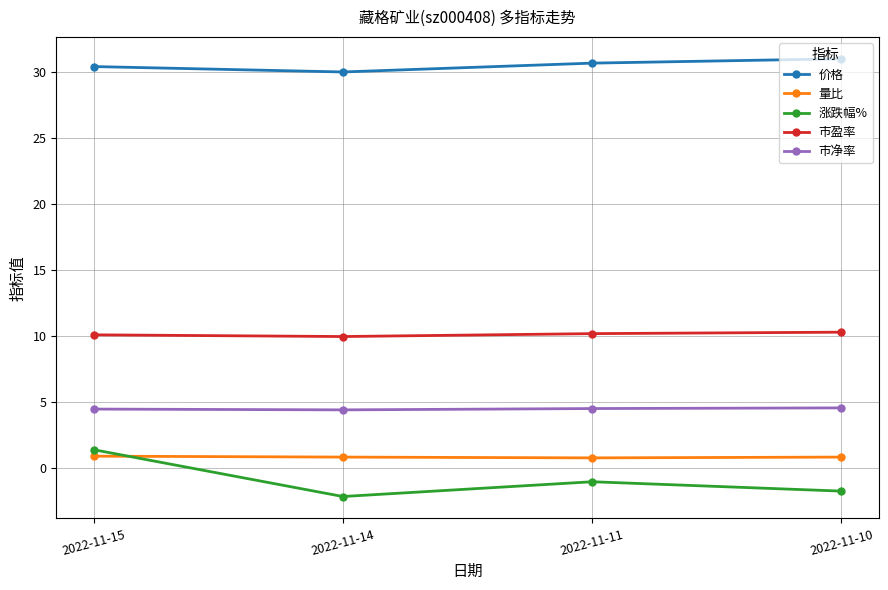

What is the sum of all 涨跌幅% values?

-3.6